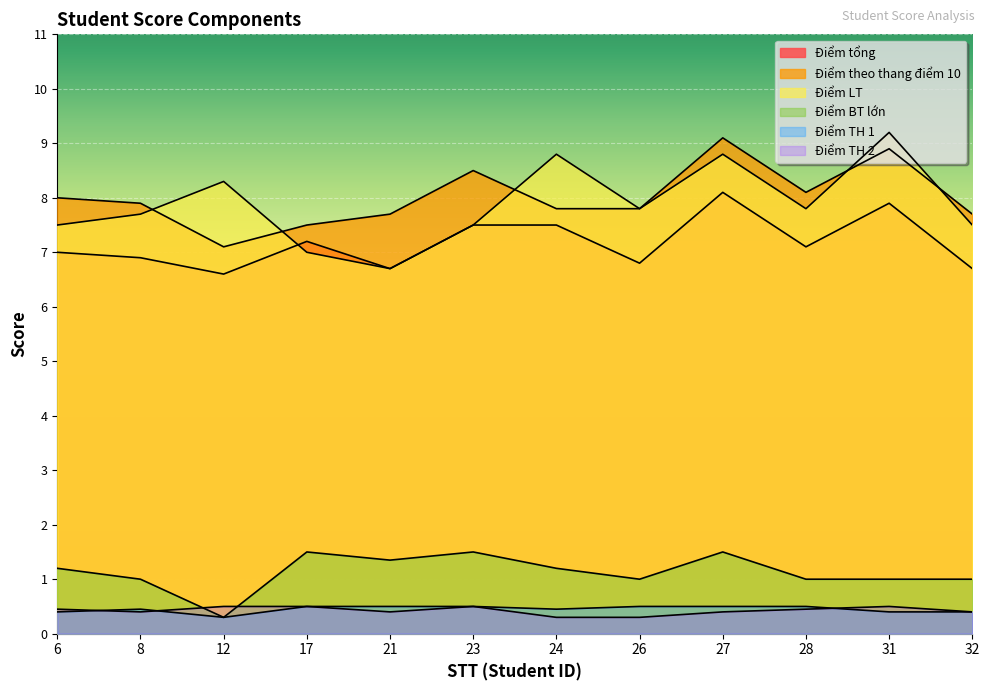

What is the minimum value for Điểm BT lớn?

0.3